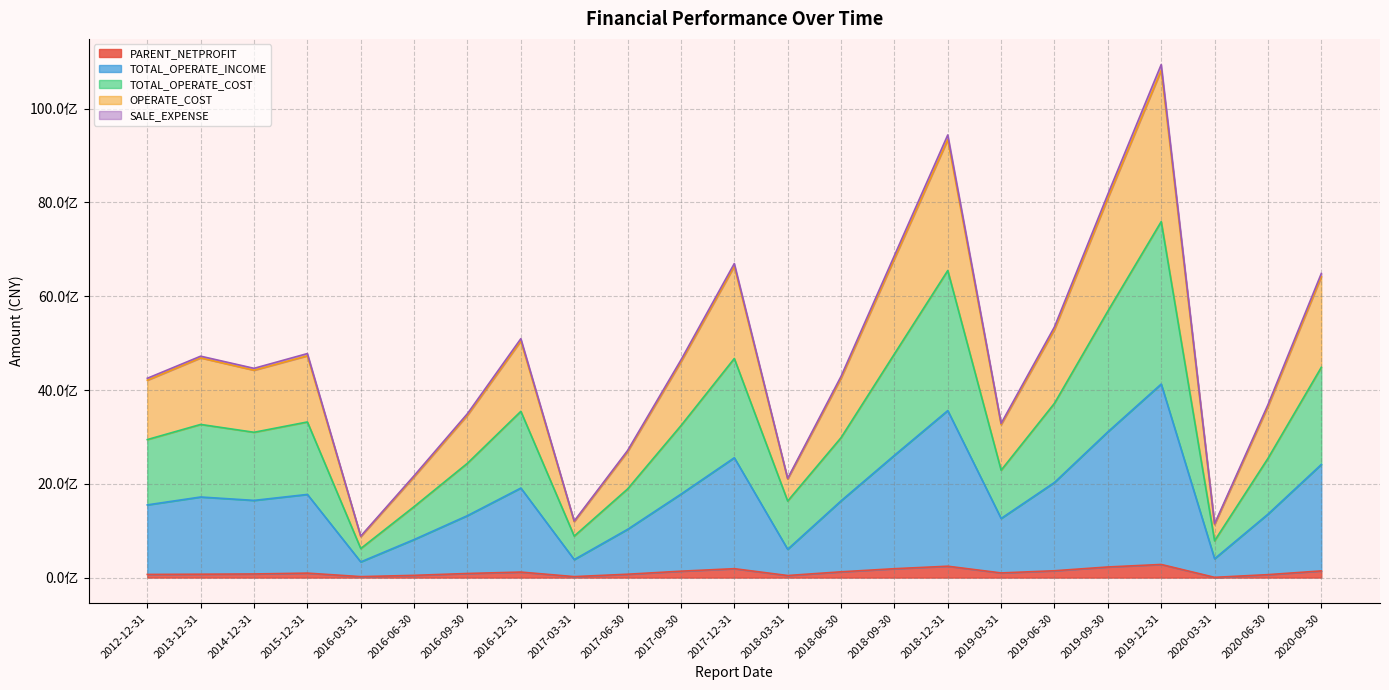

Between 2019-12-31 and 2017-09-30, which is larger?

2019-12-31